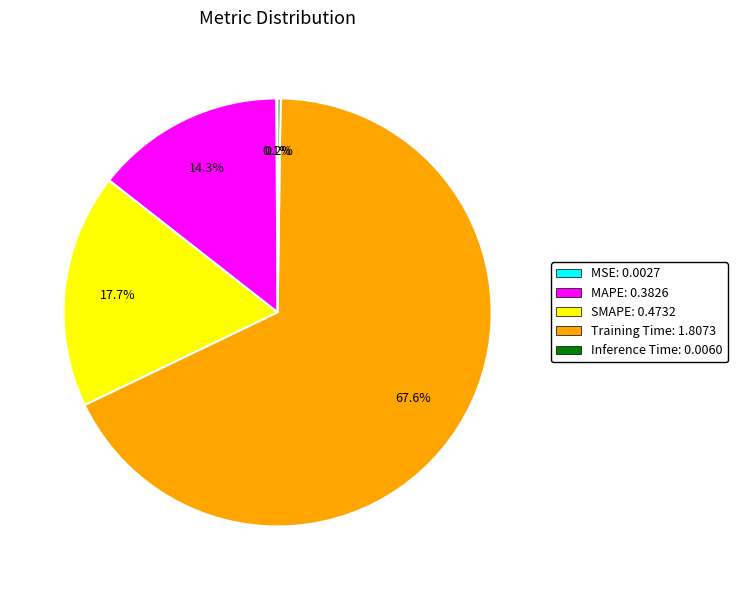

To the nearest percent, what portion does MAPE represent?

14%